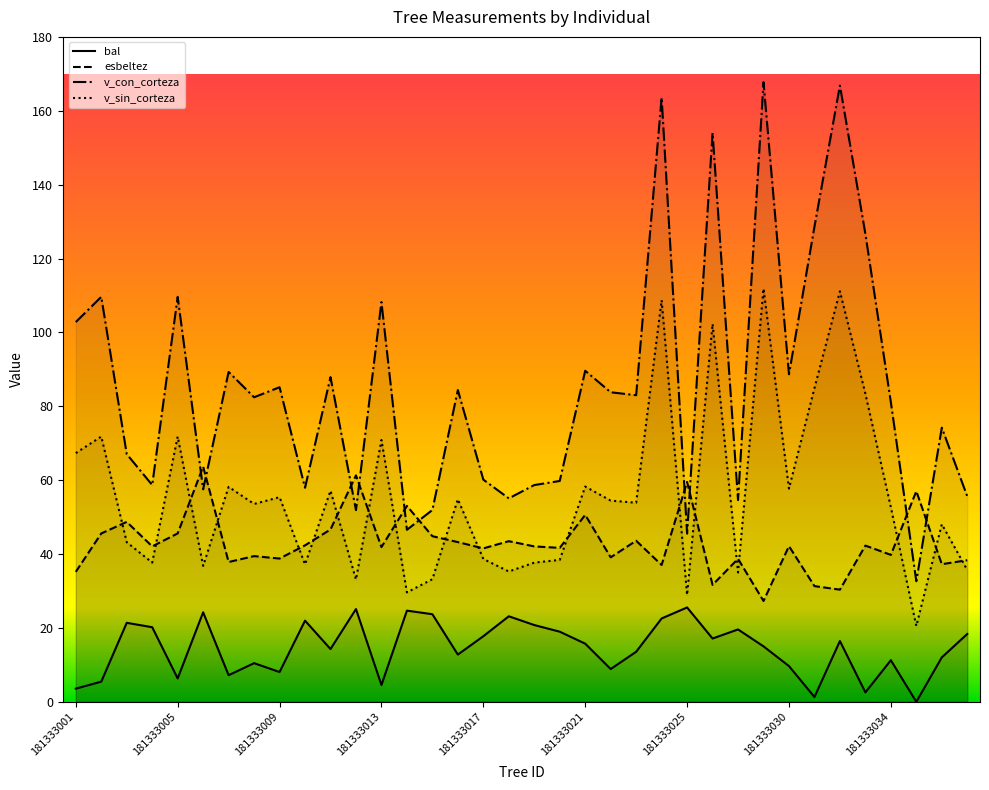

Between which two adjacent categories do v_con_corteza and esbeltez first intersect?

181333005 and 181333006